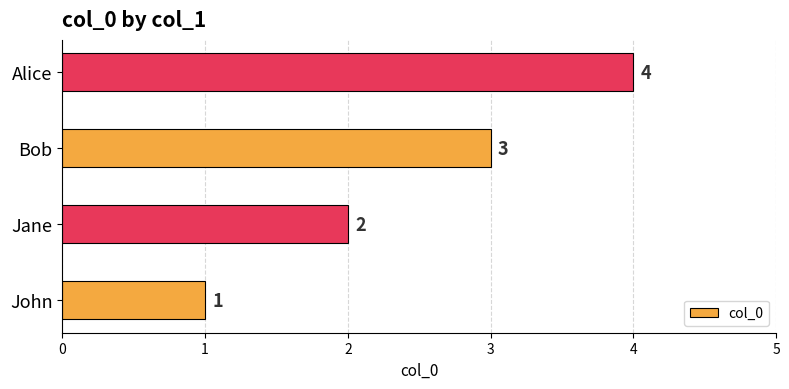

Is it true that the value at Jane is 1?

False